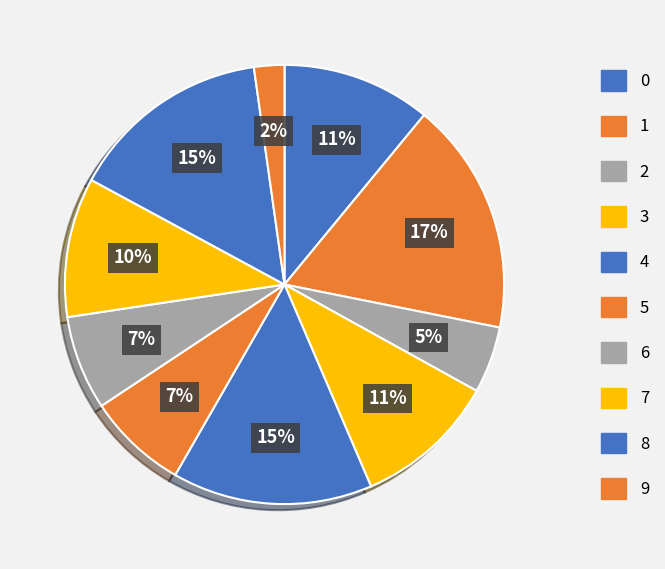

Is the sum of 0 and 6 greater than half?

No